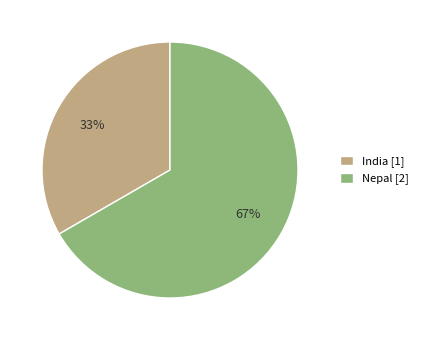

Which category has the biggest portion of the pie?

Nepal